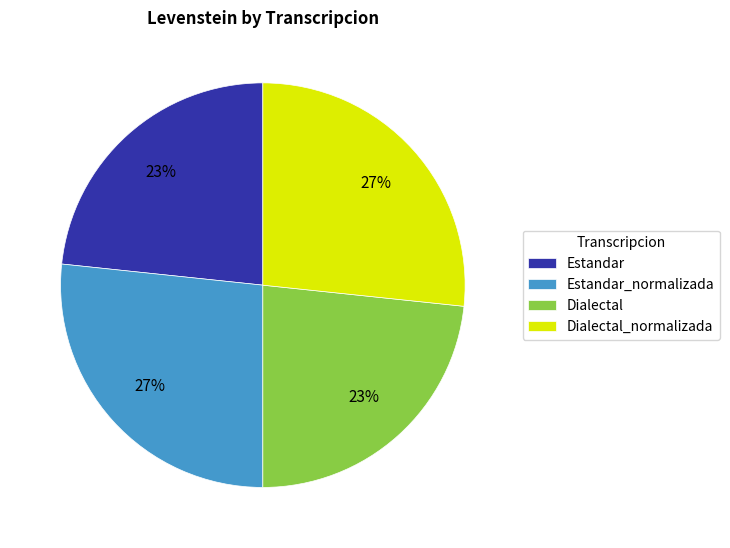

To the nearest percent, what is the average slice percentage?

25%